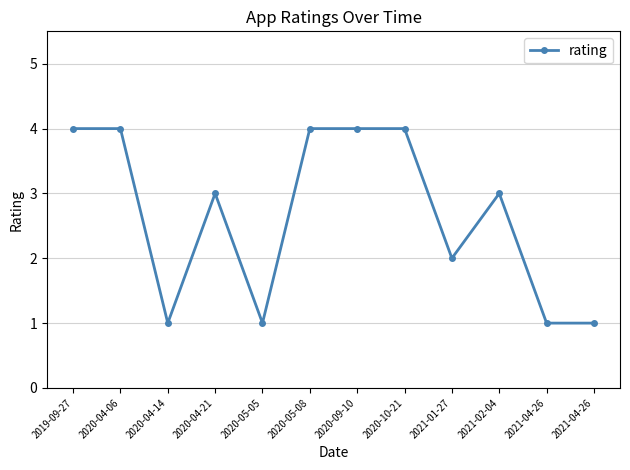

How many interior local peaks (higher than both neighbors) does the data have?

2